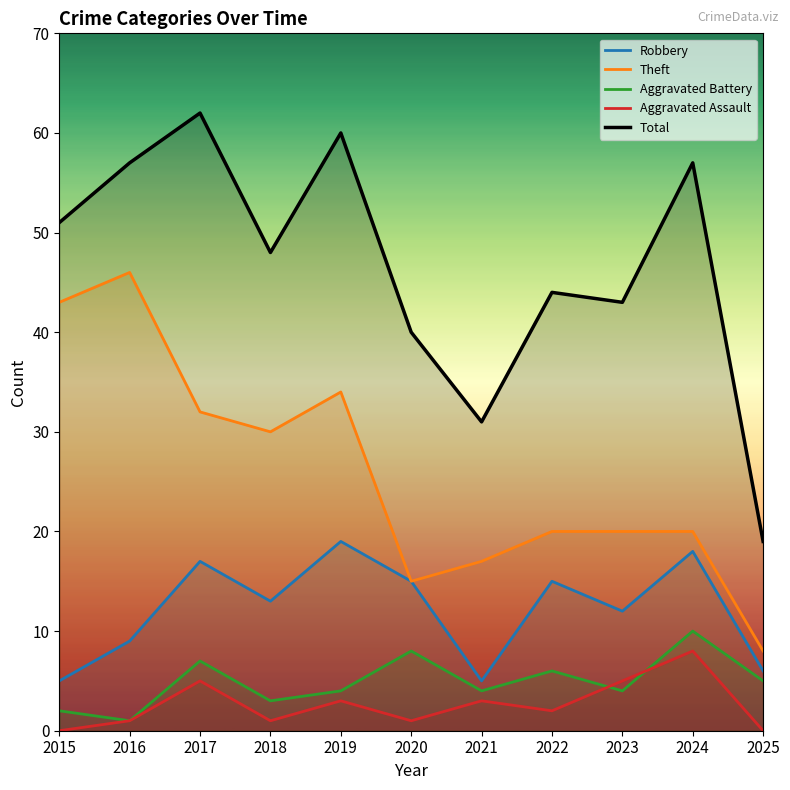

What is the average value of the Total series?

47